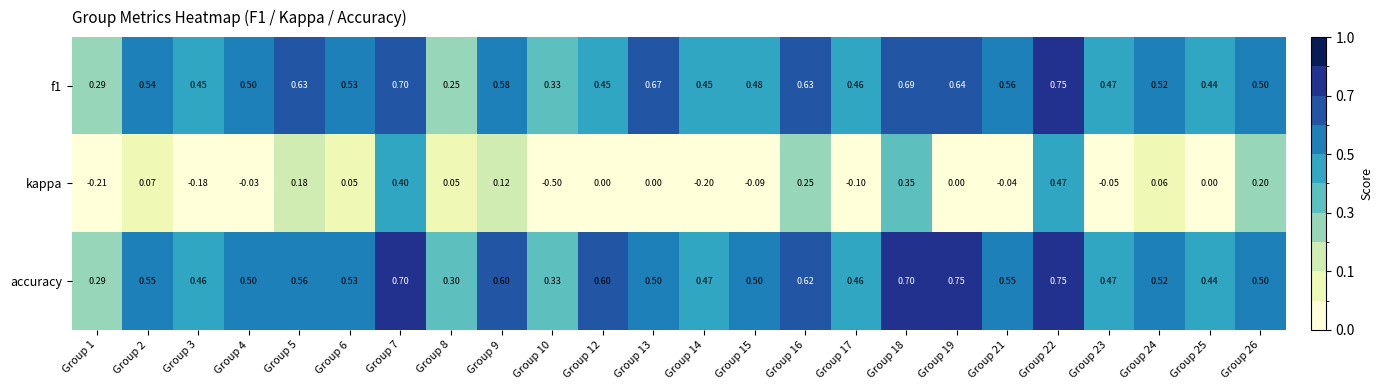

Between Group 1 and Group 18, which series saw the biggest shift?

kappa